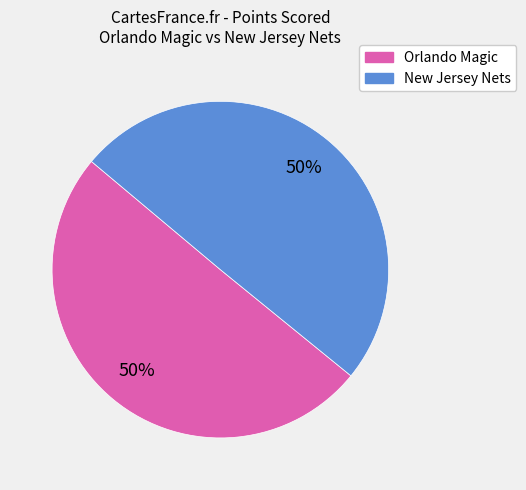

Approximately how many times larger is the value at Orlando Magic compared to New Jersey Nets?

1.0